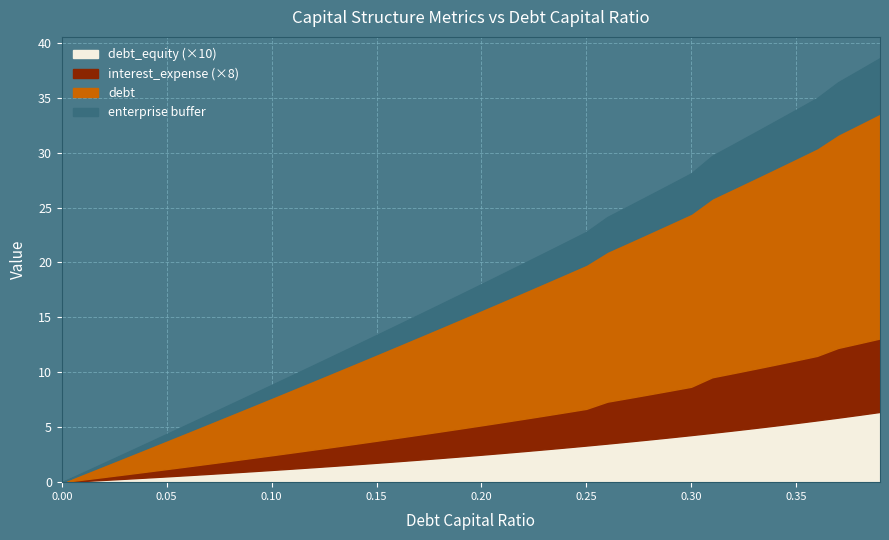

Which series has the largest total across all categories?

debt